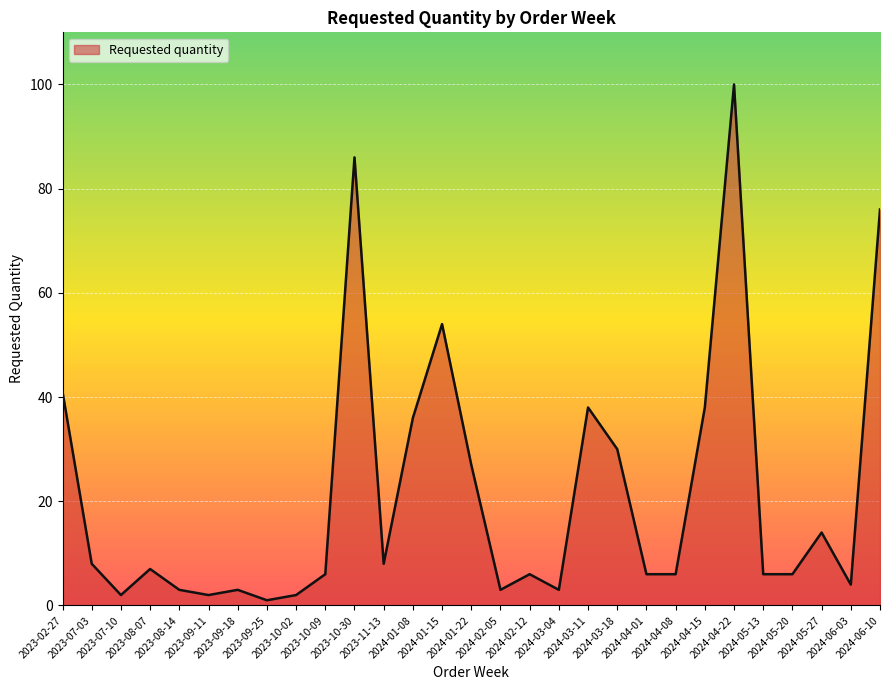

What is the greatest value displayed?

100